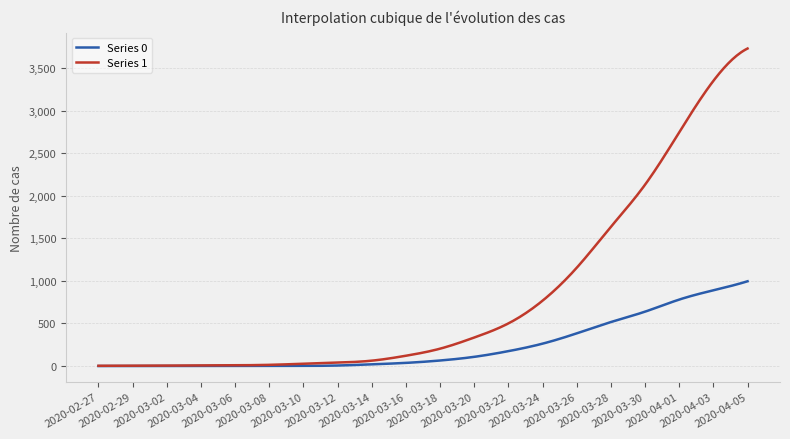

Which series has the largest range (max minus min)?

Series 1